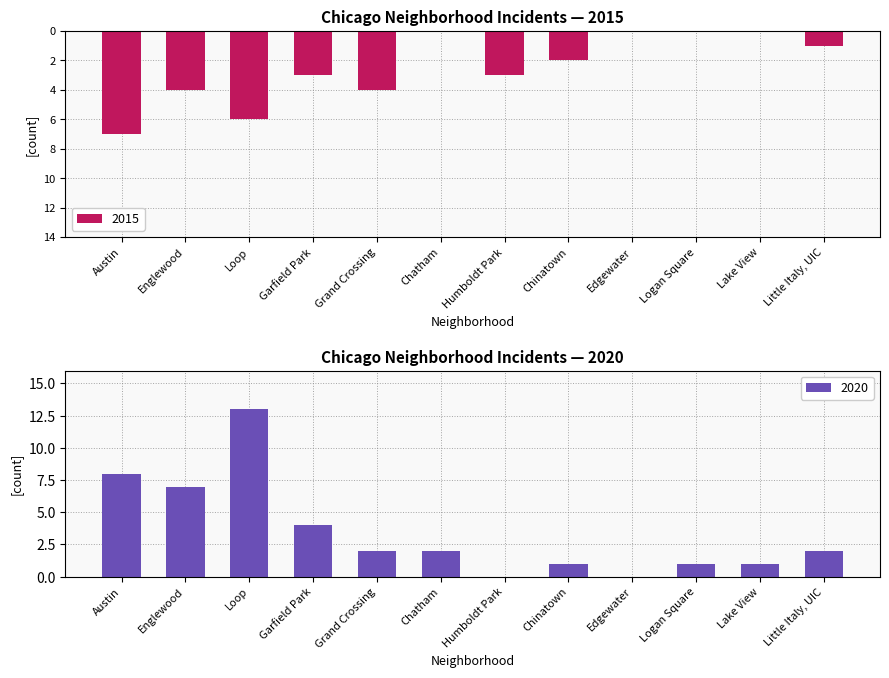

What is the difference between the 2015 values at Edgewater and Loop?

6